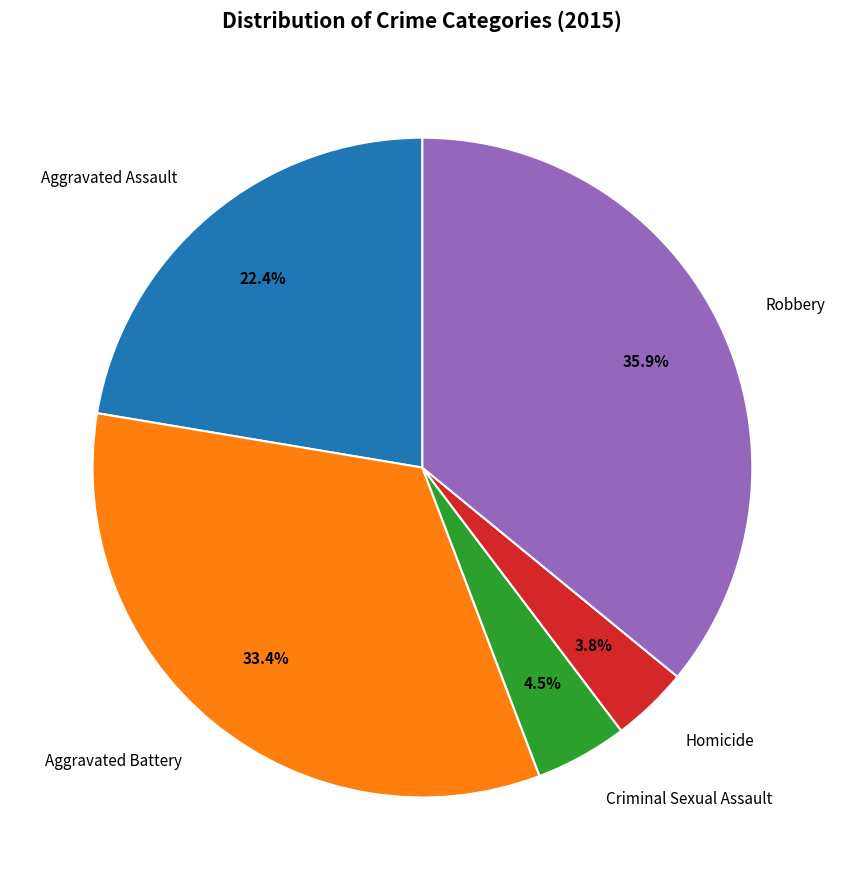

Is Homicide the majority of the pie?

No